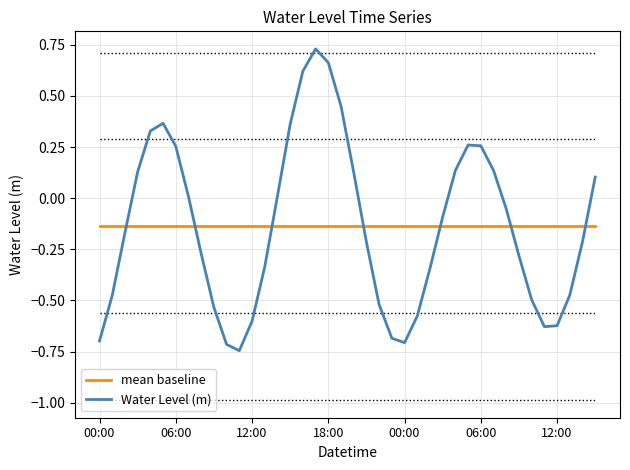

What are all the series names shown in the legend?

mean baseline, Water Level (m)